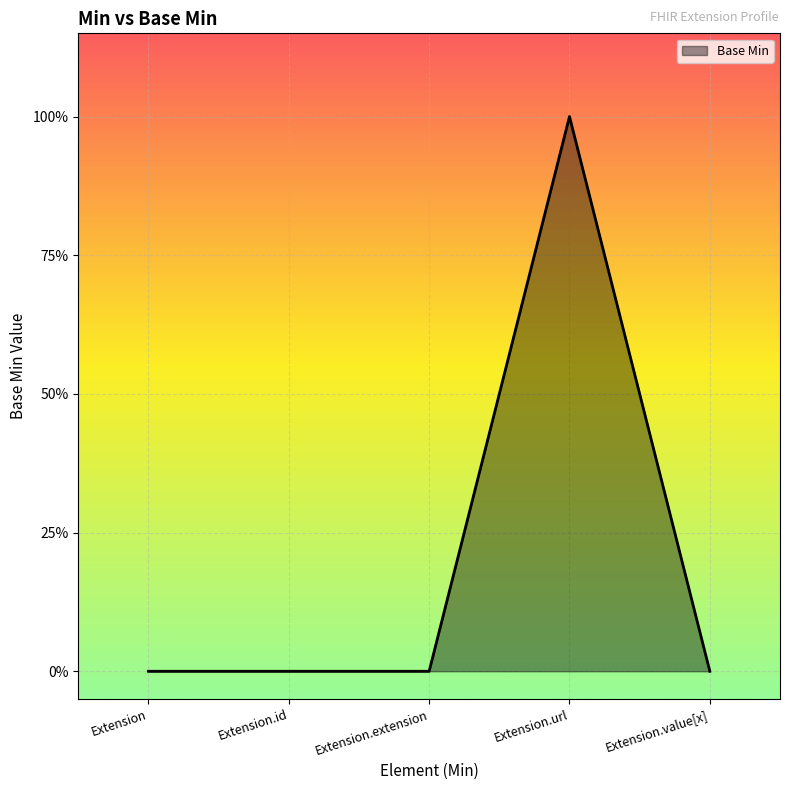

Is this an area chart (filled region under the line)?

Yes